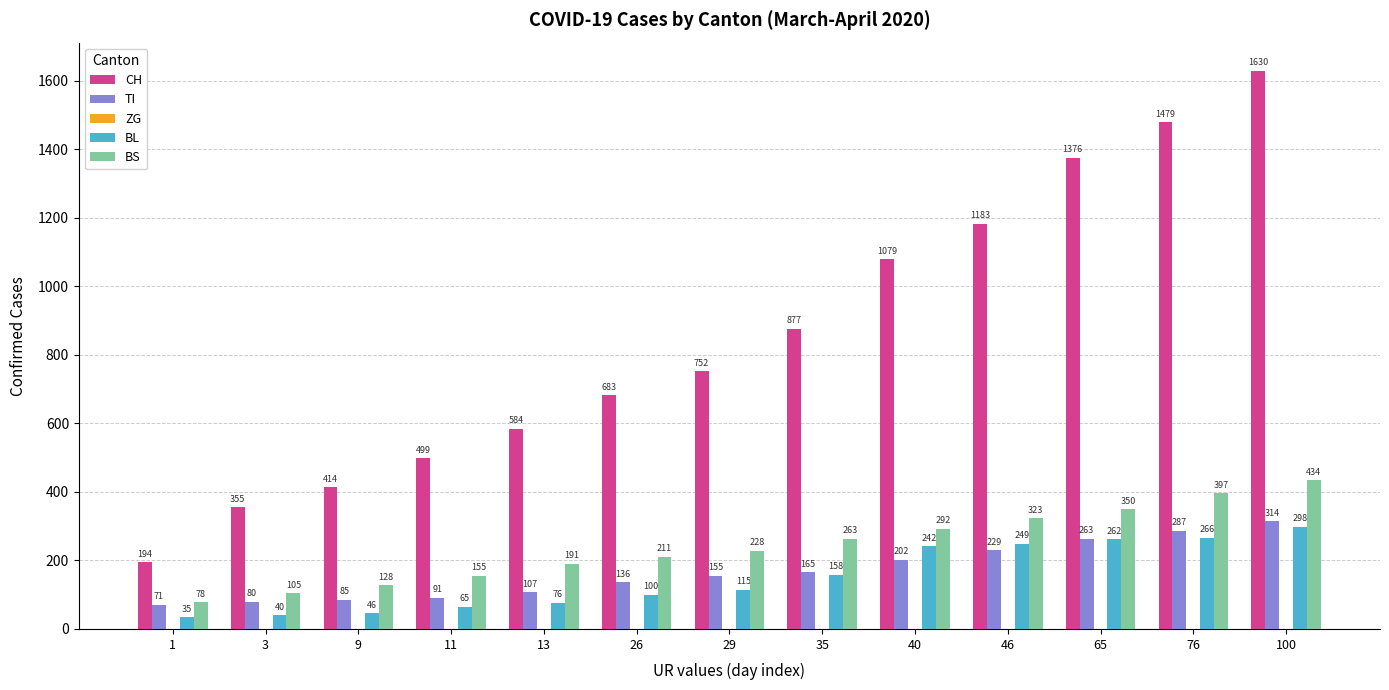

Between 13 and 26, which series saw the biggest shift?

CH